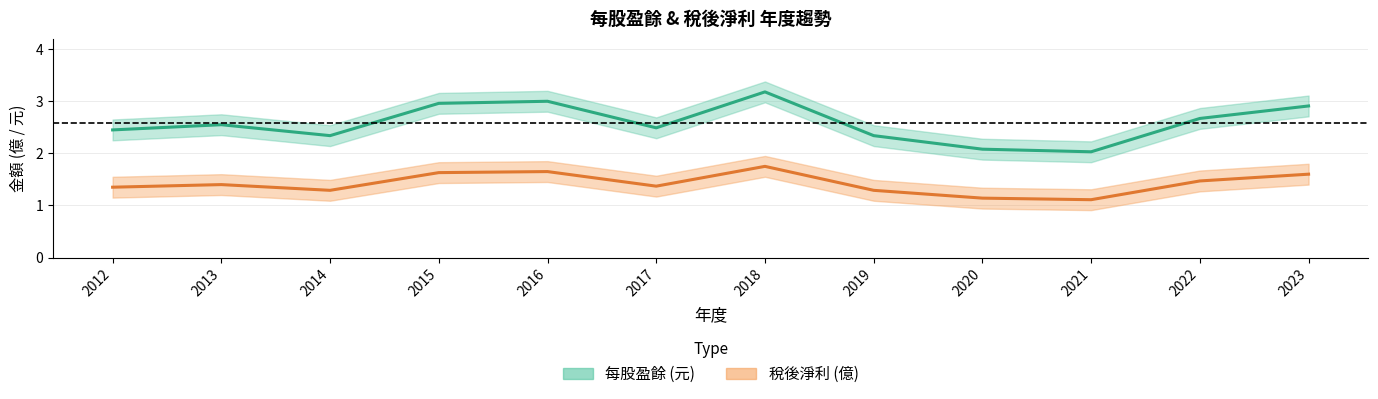

Which category has the highest value across all series?

2018